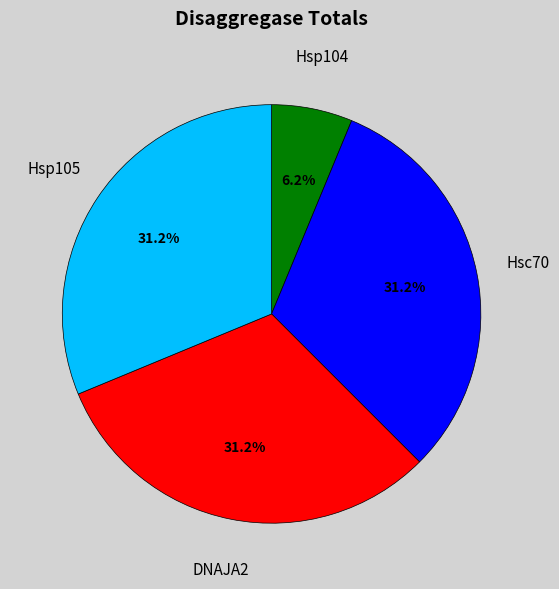

Which slice is the smallest?

Hsp104